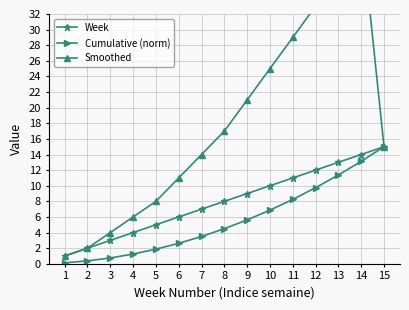

True or false: Cumulative (norm) has more than 2 points higher than both neighbors.

False